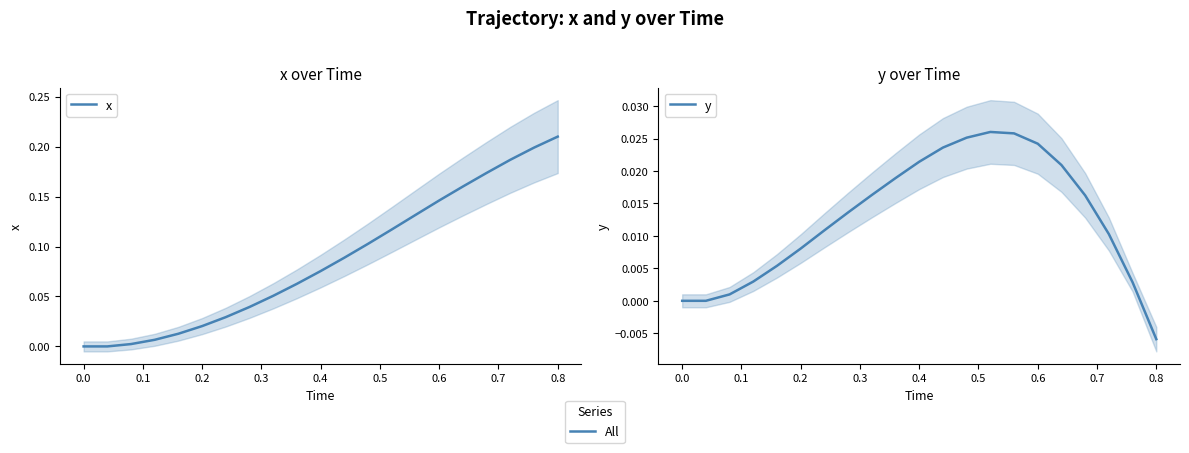

How many values in the y series are below 0?

1